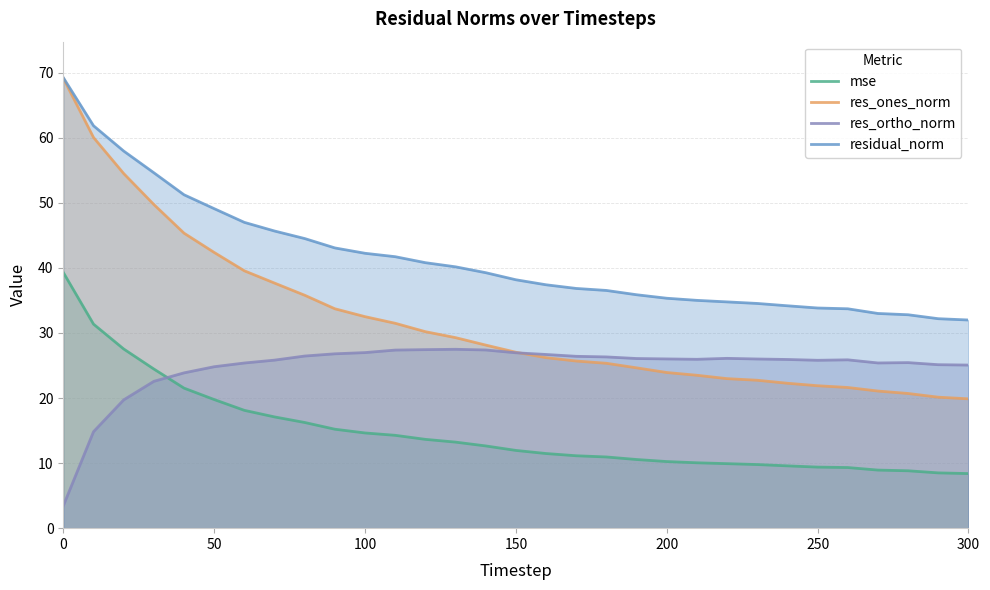

Reading left to right, list all the values displayed in this chart.

mse: 39.3	31.4	27.5	24.5	21.5	19.8	18.1	17.1	16.2	15.2	14.6	14.3	13.6	13.2	12.6	11.9	11.5	11.1	10.9	10.6	10.2	10.0	9.9	9.8	9.6	9.4	9.3	8.9	8.8	8.5	8.4
res_ones_norm: 69.2	60.1	54.5	49.8	45.3	42.4	39.6	37.7	35.8	33.7	32.5	31.5	30.2	29.3	28.1	27.0	26.2	25.7	25.3	24.6	23.9	23.5	23.0	22.7	22.3	21.9	21.6	21.1	20.7	20.1	19.9
res_ortho_norm: 3.4	14.8	19.7	22.6	23.9	24.8	25.4	25.8	26.5	26.8	27.0	27.4	27.4	27.5	27.4	27.0	26.7	26.4	26.3	26.1	26.0	26.0	26.1	26.0	25.9	25.8	25.9	25.4	25.4	25.1	25.1
residual_norm: 69.2	61.9	58.0	54.6	51.2	49.1	47.0	45.7	44.5	43.1	42.3	41.7	40.8	40.2	39.3	38.2	37.4	36.8	36.5	35.9	35.3	35.0	34.8	34.5	34.2	33.8	33.7	33.0	32.8	32.2	32.0